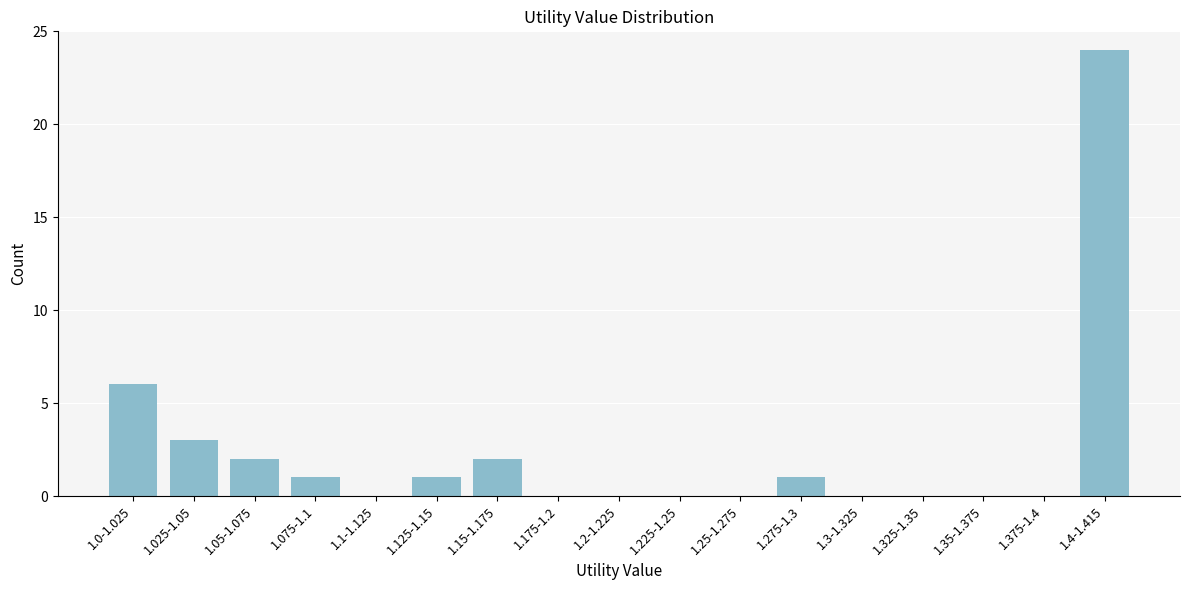

Reading left to right, what are all the values shown in this chart?

1.0-1.025=6	1.025-1.05=3	1.05-1.075=2	1.075-1.1=1	1.1-1.125=0	1.125-1.15=1	1.15-1.175=2	1.175-1.2=0	1.2-1.225=0	1.225-1.25=0	1.25-1.275=0	1.275-1.3=1	1.3-1.325=0	1.325-1.35=0	1.35-1.375=0	1.375-1.4=0	1.4-1.415=24